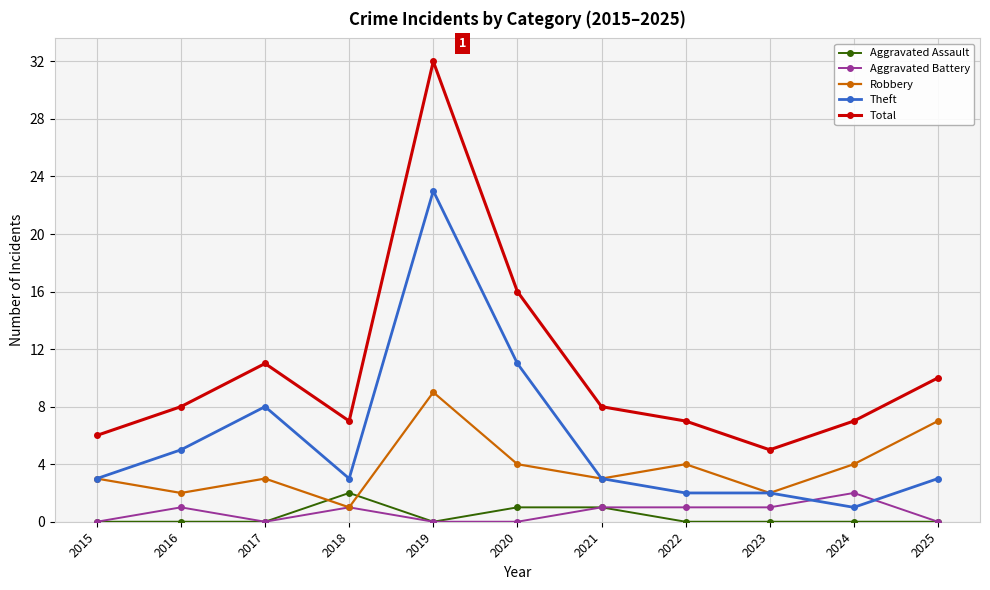

Is it true that Robbery equals 7 at 2025?

True